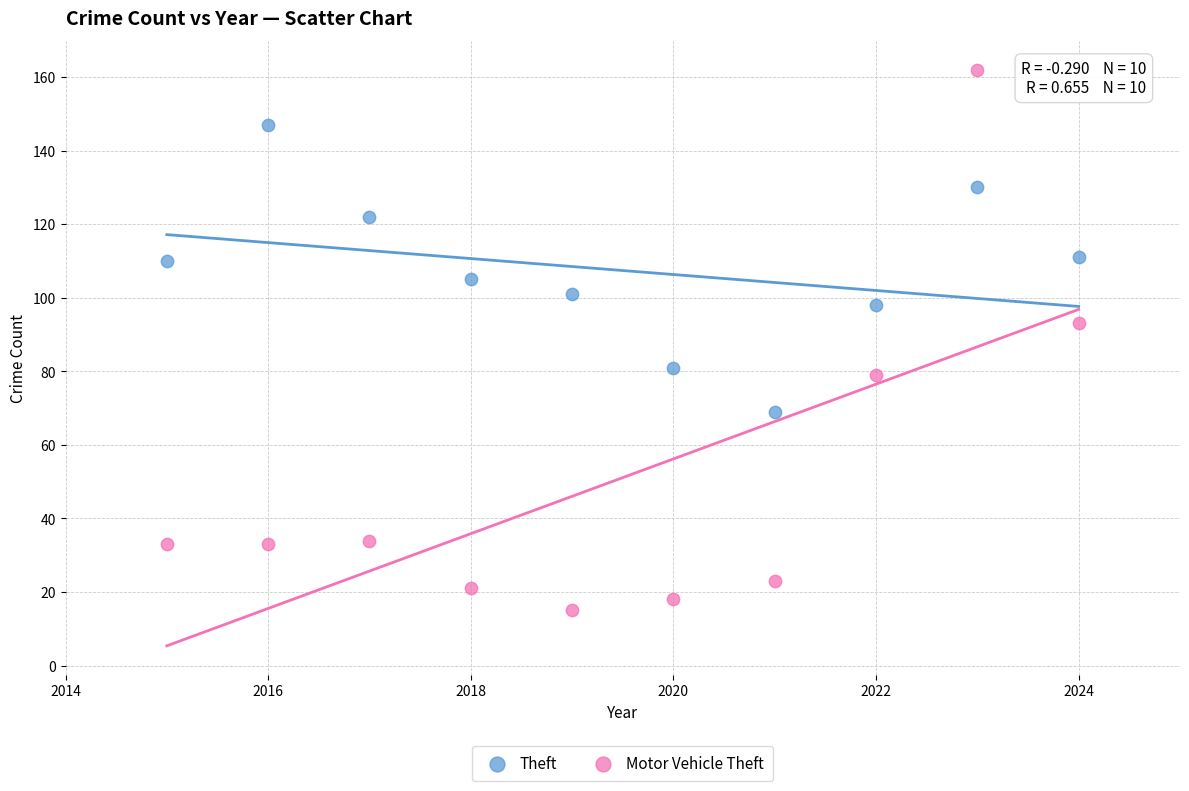

Which series contains the highest Y value?

Motor Vehicle Theft